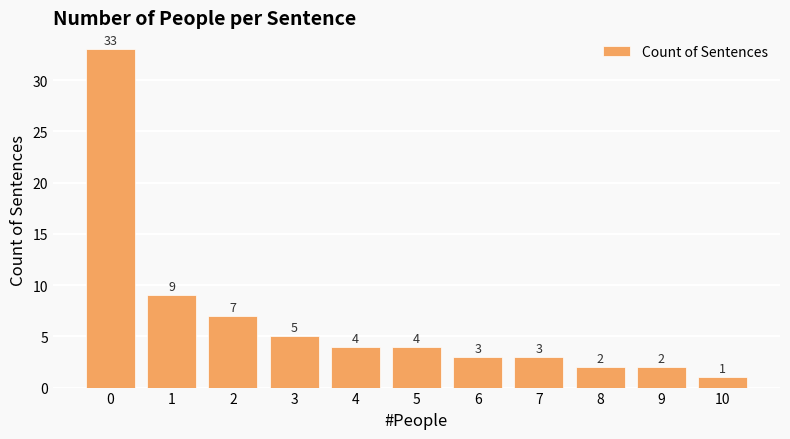

The value at 7 is 3. True or false?

True